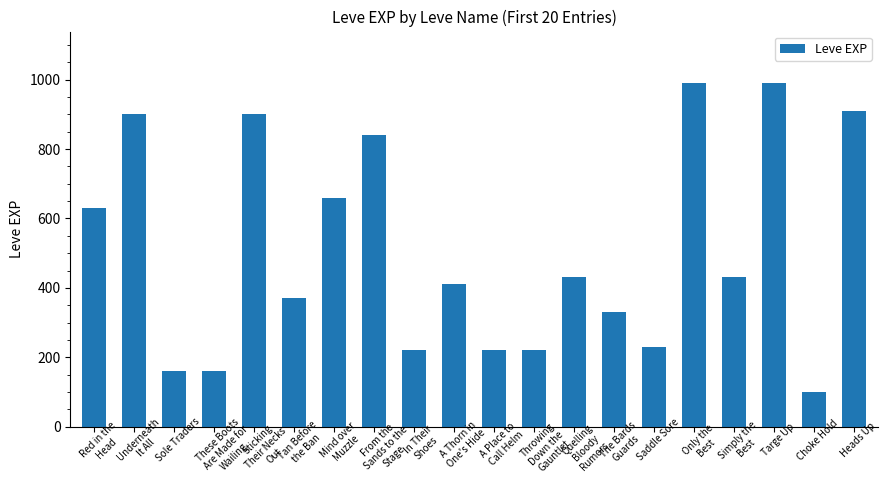

Reading left to right, extract all data points from this chart.

Red in the
Head=630	Underneath
It All=900	Sole Traders=160	These Boots
Are Made for
Wailing=160	Sticking
Their Necks
Out=900	Tan Before
the Ban=370	Mind over
Muzzle=660	From the
Sands to the
Stage=840	In Their
Shoes=220	A Thorn in
One's Hide=410	A Place to
Call Helm=220	Throwing
Down the
Gauntlet=220	Quelling
Bloody
Rumors=430	The Bards
Guards=330	Saddle Sore=230	Only the
Best=990	Simply the
Best=430	Targe Up=990	Choke Hold=100	Heads Up=910